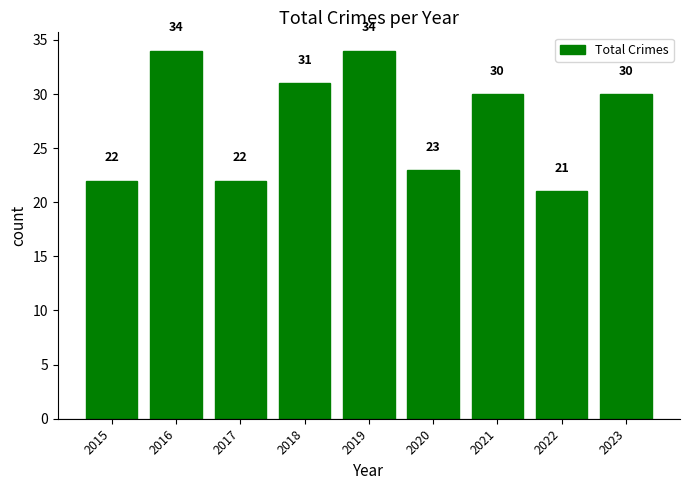

What is the average value?

27